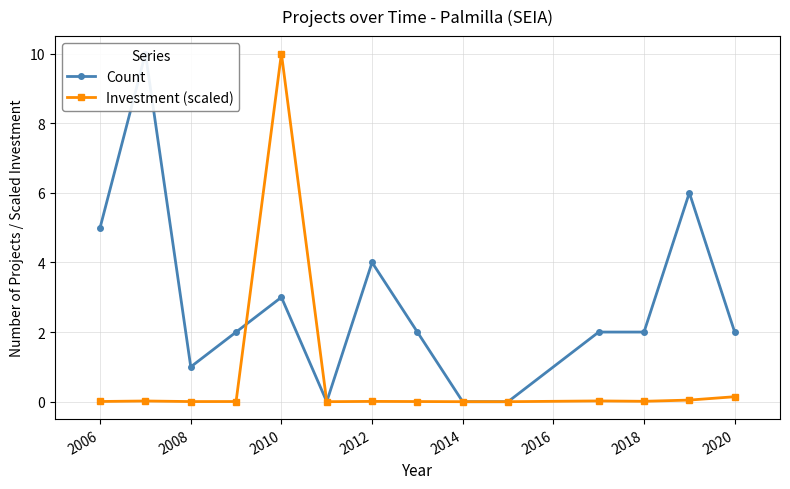

What are all the series names shown in the legend?

Count, Investment (scaled)